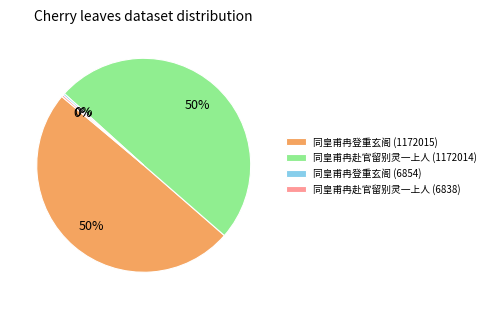

Between 同皇甫冉赴官留别灵一上人 (1172014) and 同皇甫冉赴官留别灵一上人 (6838), which is larger?

同皇甫冉赴官留别灵一上人 (1172014)